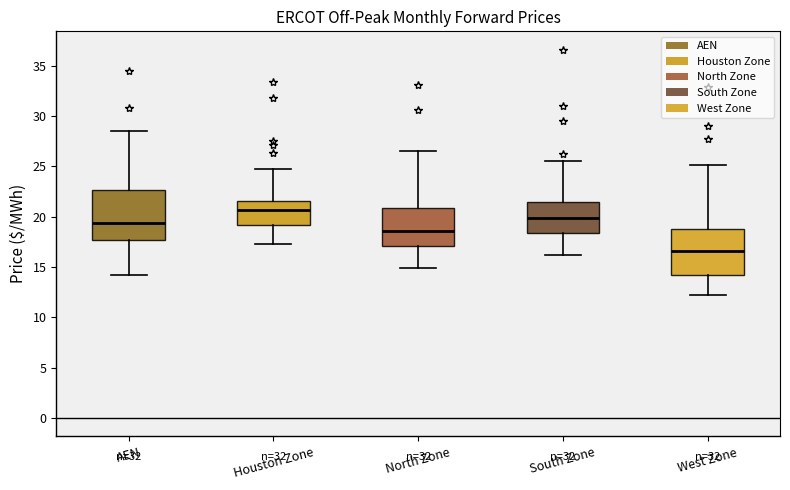

Where does the upper whisker of the box for North Zone end on the y-axis? The values are not printed on the chart, so give them approximately, as read against the axis.

26.5